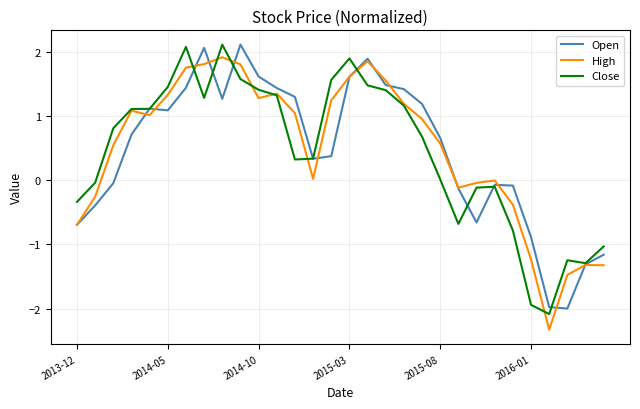

What is the maximum value shown in the chart?

2.1